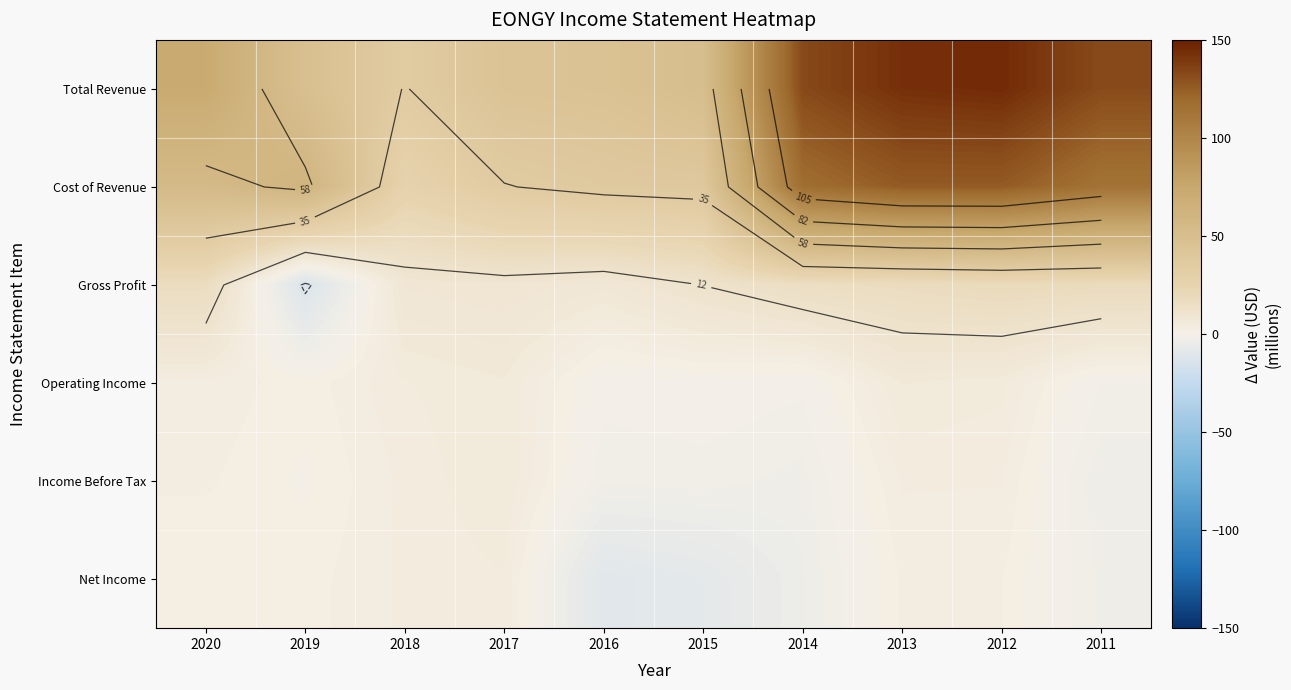

What is the greatest value displayed?

145.0